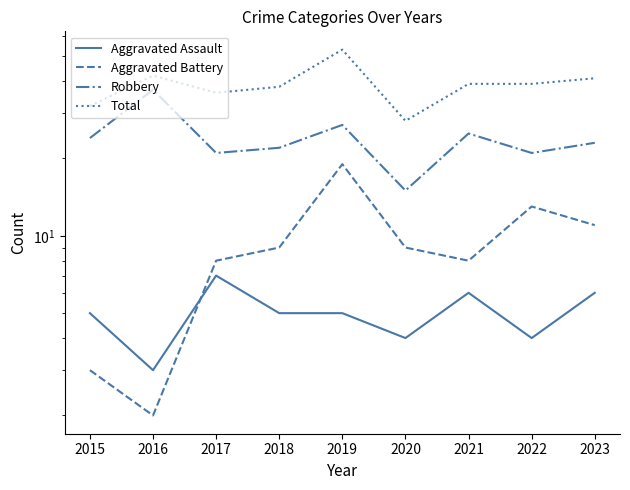

At which category does Aggravated Battery reach its first local peak?

2019